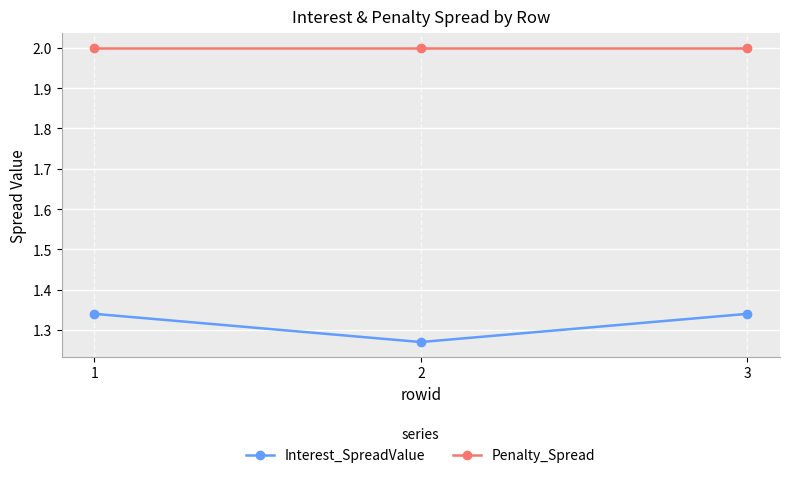

Between 2 and 3, which series saw the biggest shift?

Interest_SpreadValue